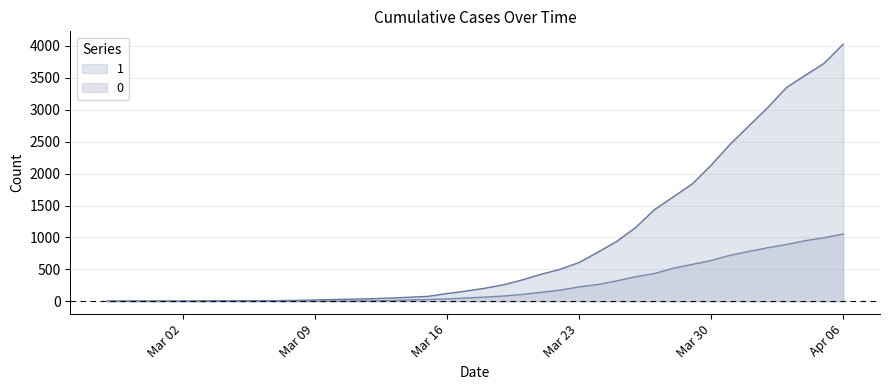

How many lines are shown in the chart?

2